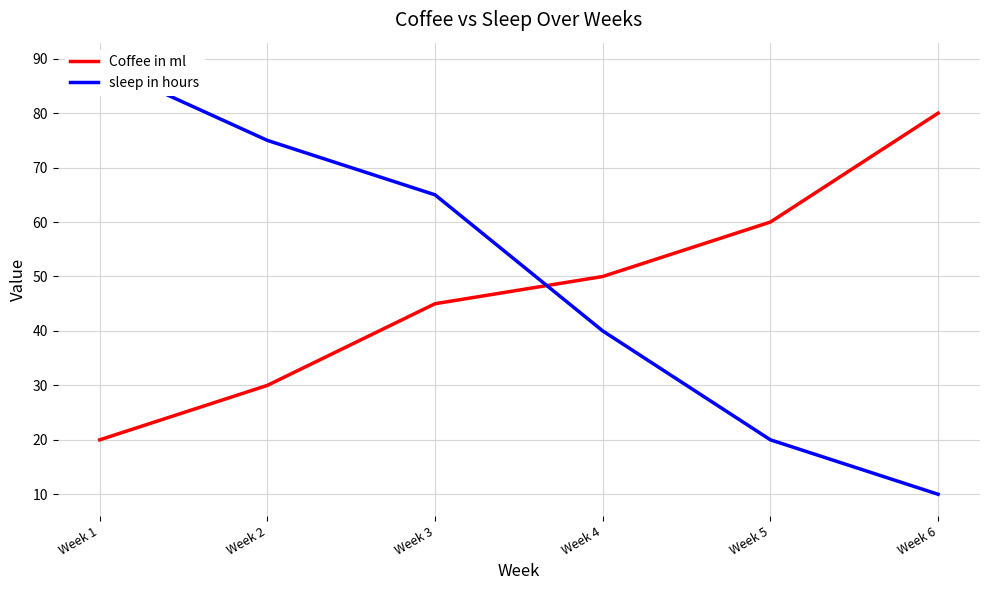

What is the spread (max minus min) of values at Week 3?

20